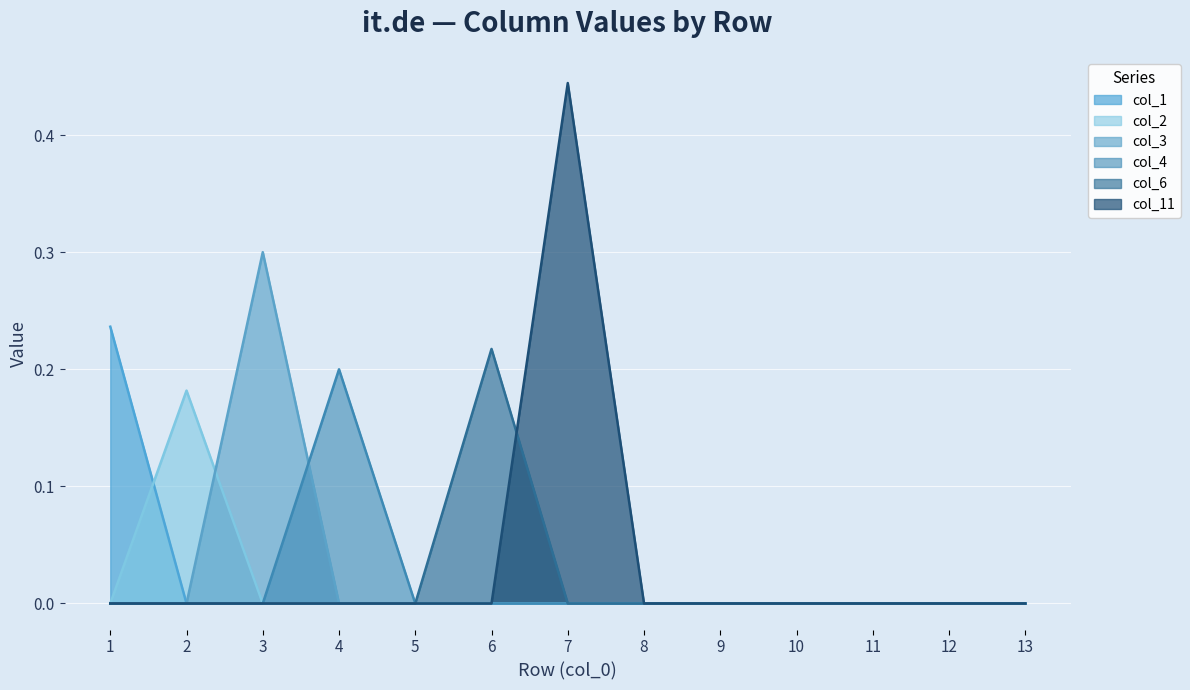

How many lines are shown in the chart?

6